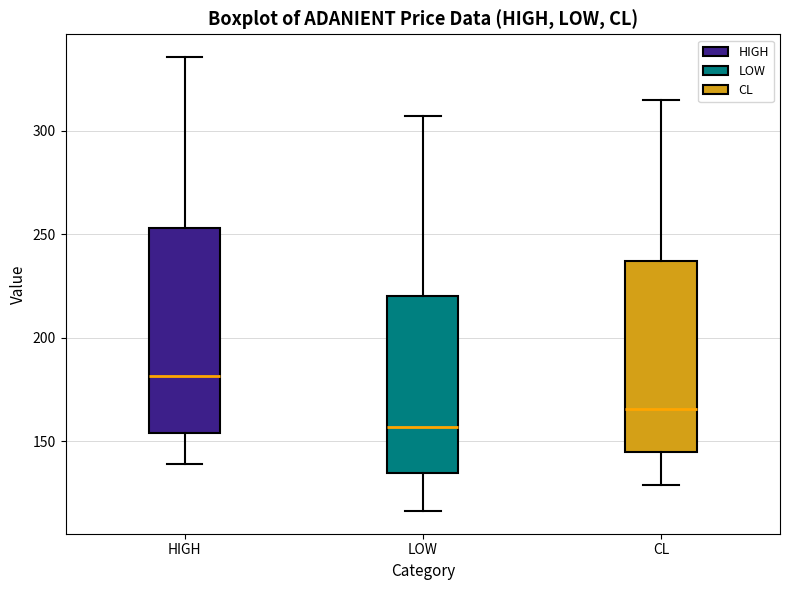

Which box is the tallest, from its lower edge to its upper edge?

HIGH